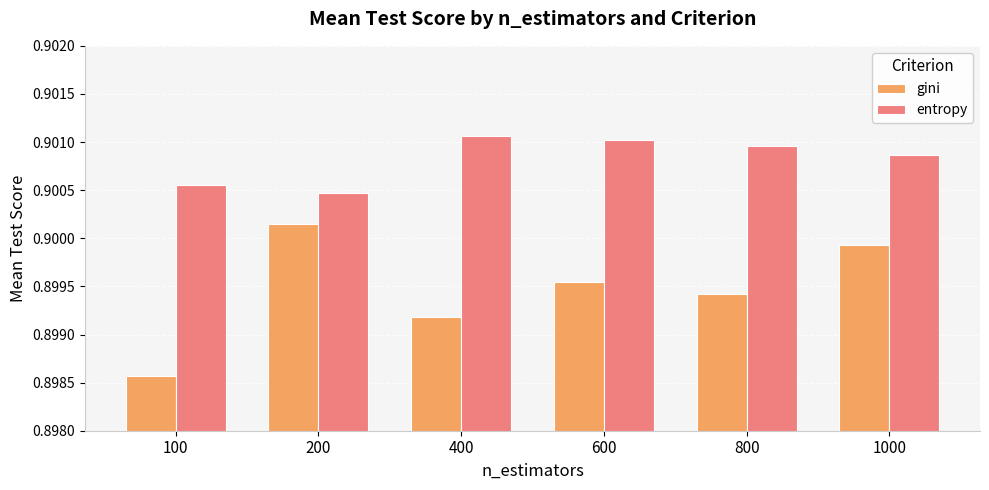

Rank the series by their average value, from lowest to highest.

gini, entropy